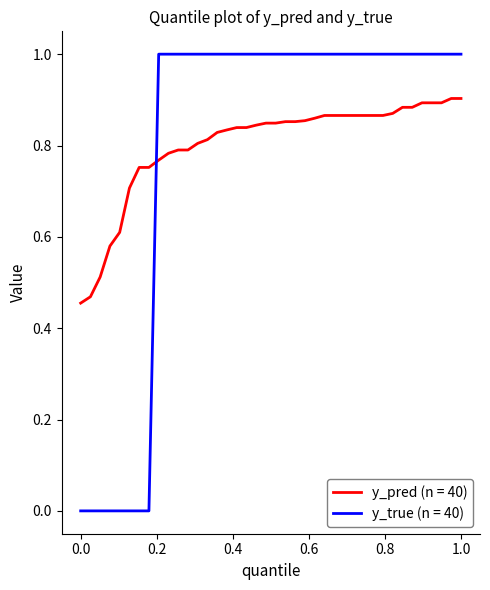

True or false: y_true (n = 40) and y_pred (n = 40) cross at least once.

True